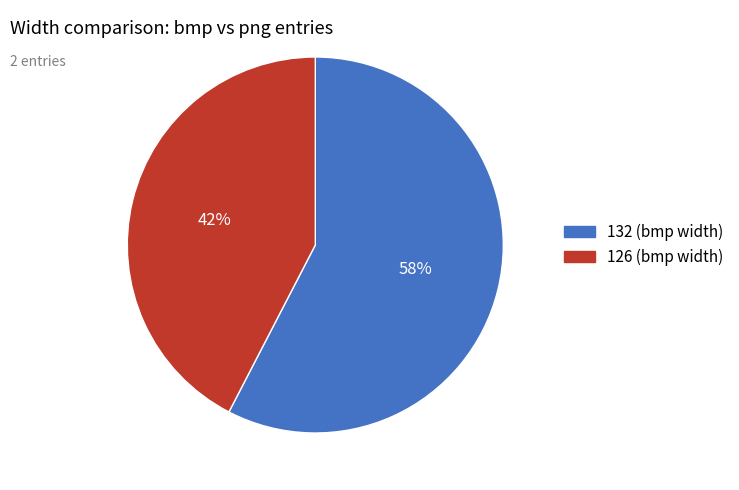

Is there any slice that represents more than half of the pie?

Yes